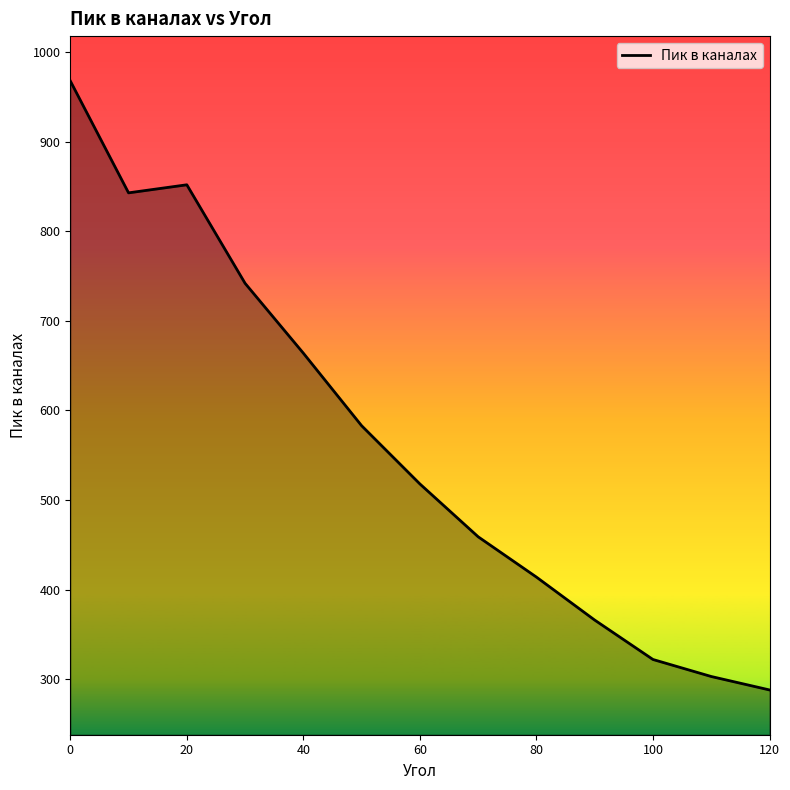

What is the greatest value displayed?

968